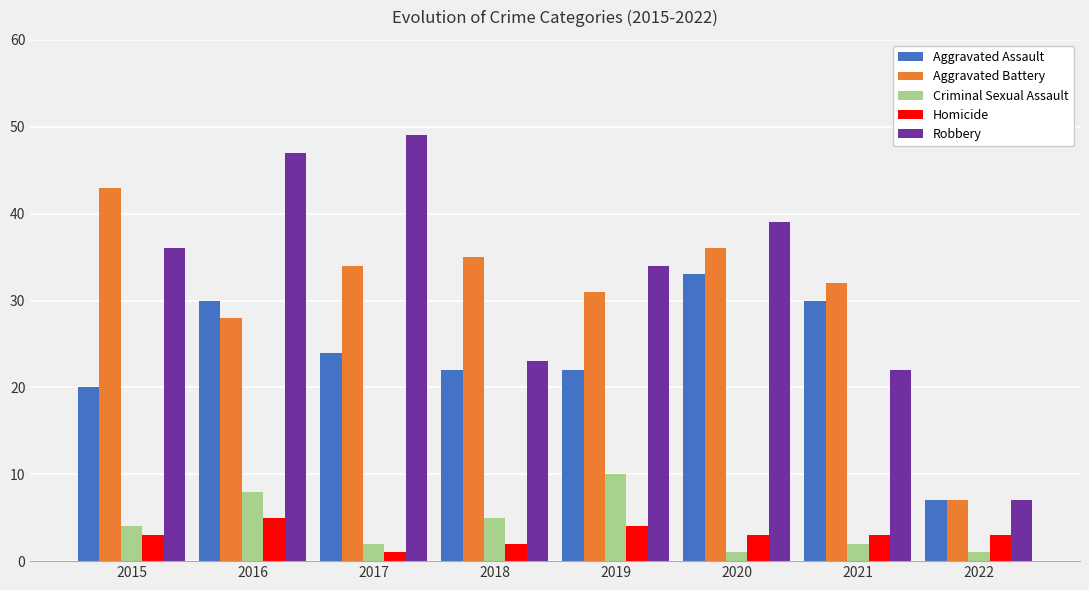

What is the greatest value displayed?

49